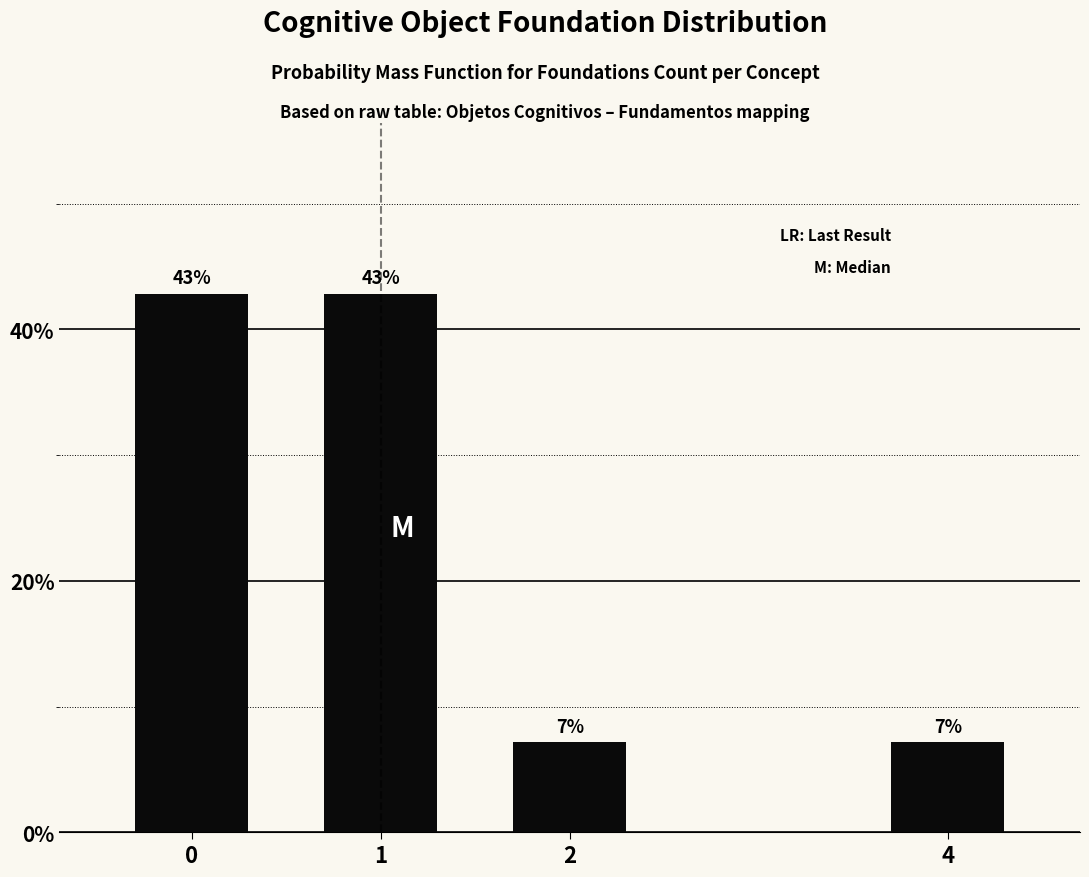

True or false: the data shows 42.9 at 0.

True